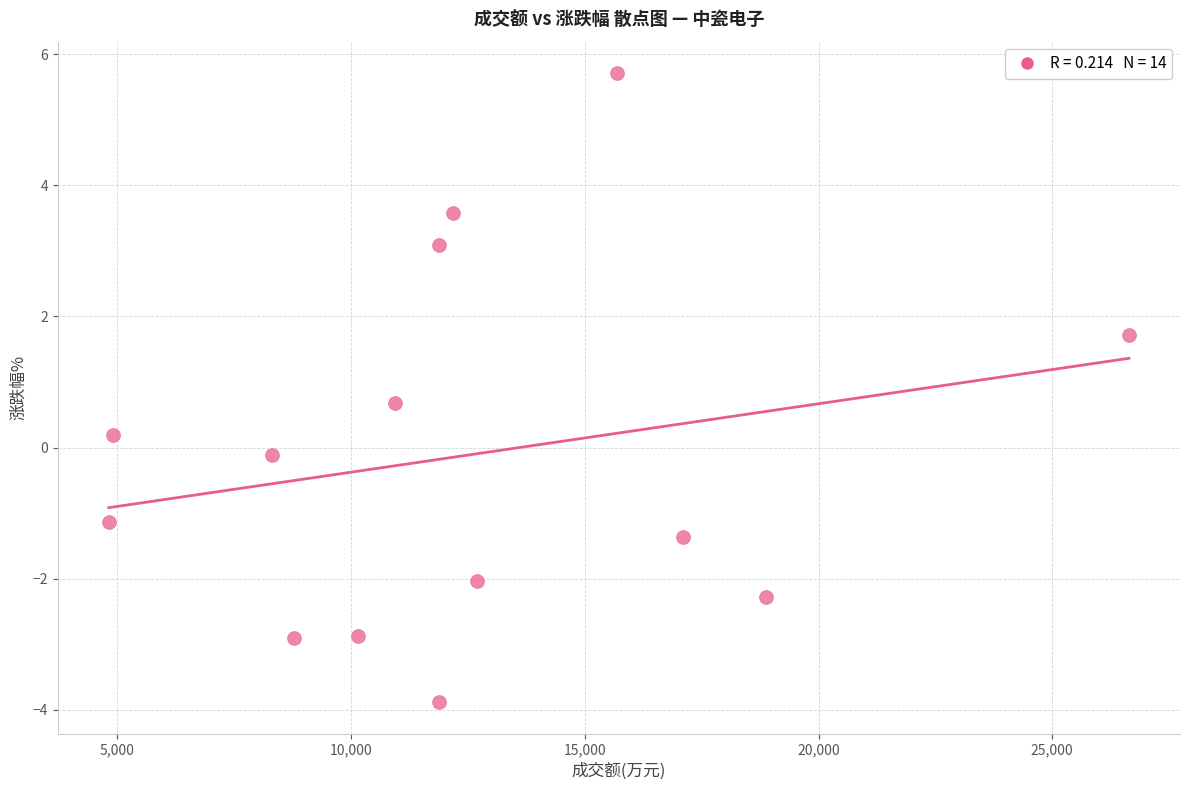

What is the range of Y values (max minus min)?

9.6